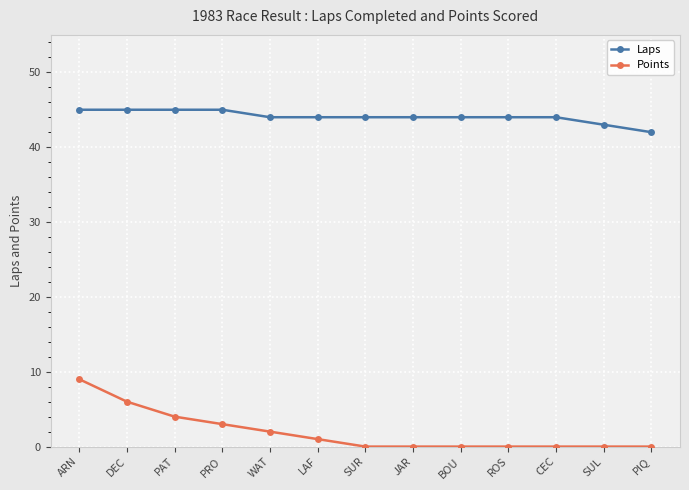

At SUL, list the series in order from largest to smallest.

Laps, Points